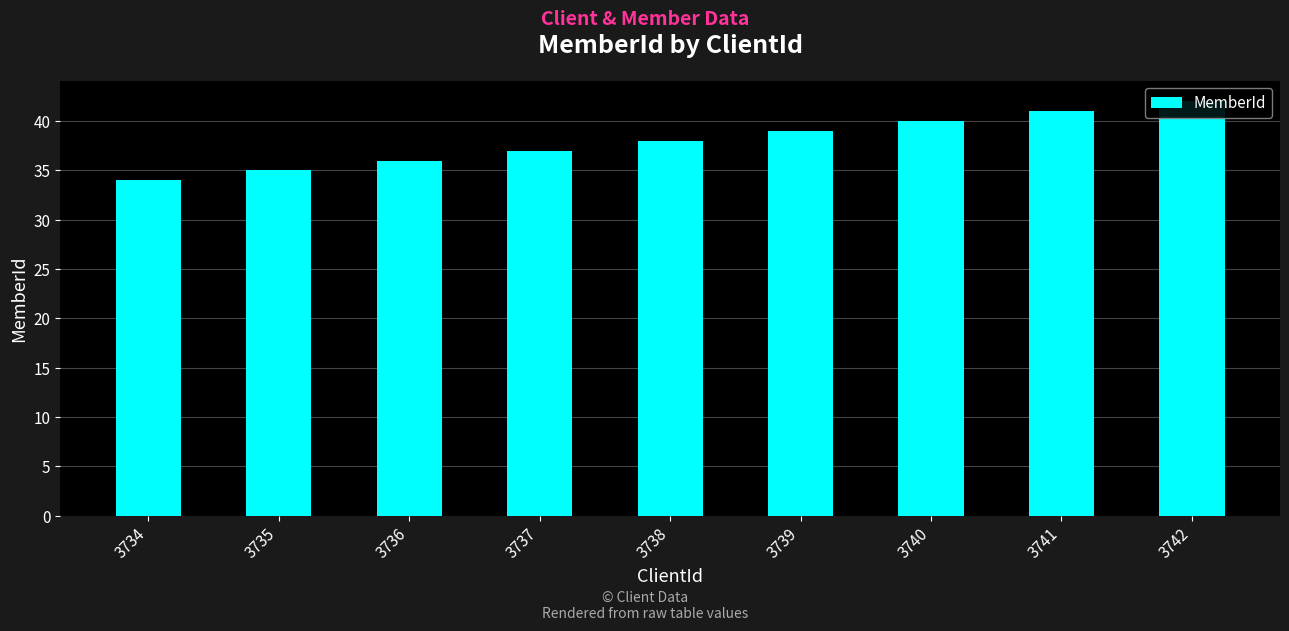

Reading right to left, extract all data points from this chart.

42	41	40	39	38	37	36	35	34